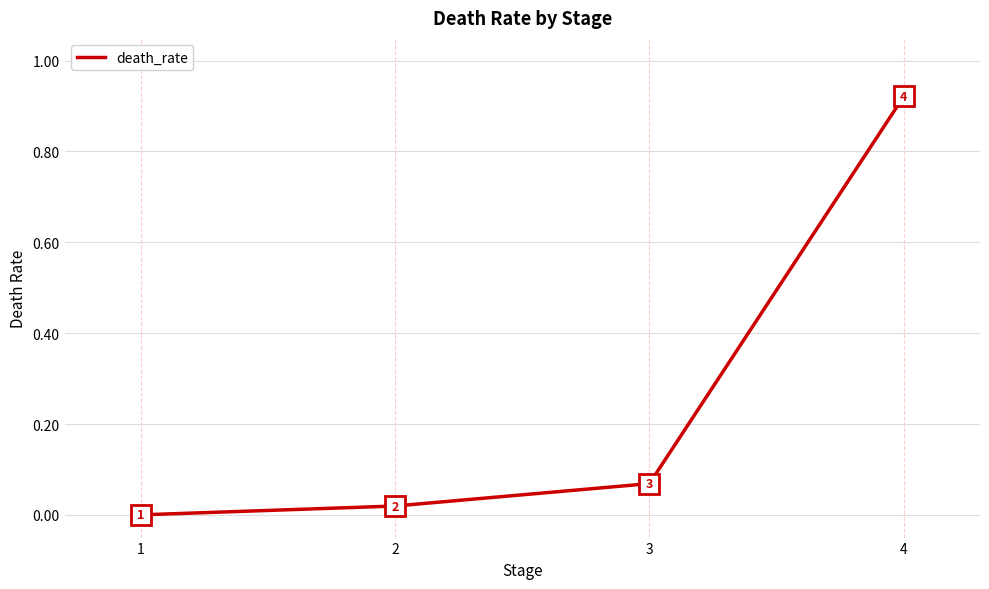

Is it true that the value at 2 is 0.0?

True